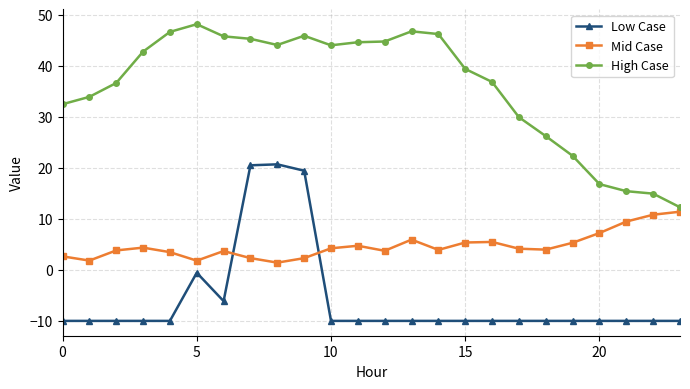

Which series has the widest spread of values?

High Case